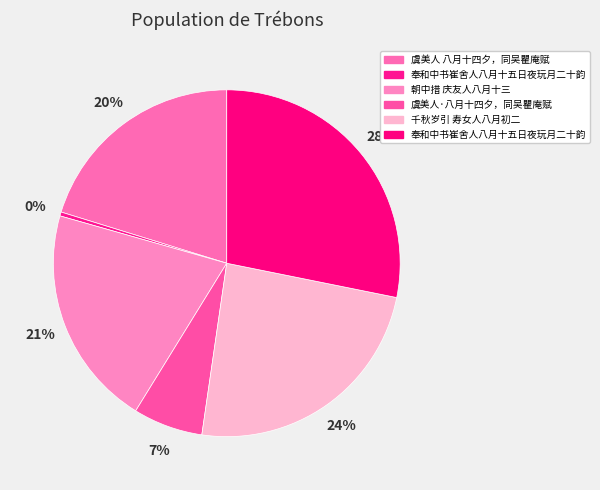

How many segments does this pie chart have?

6